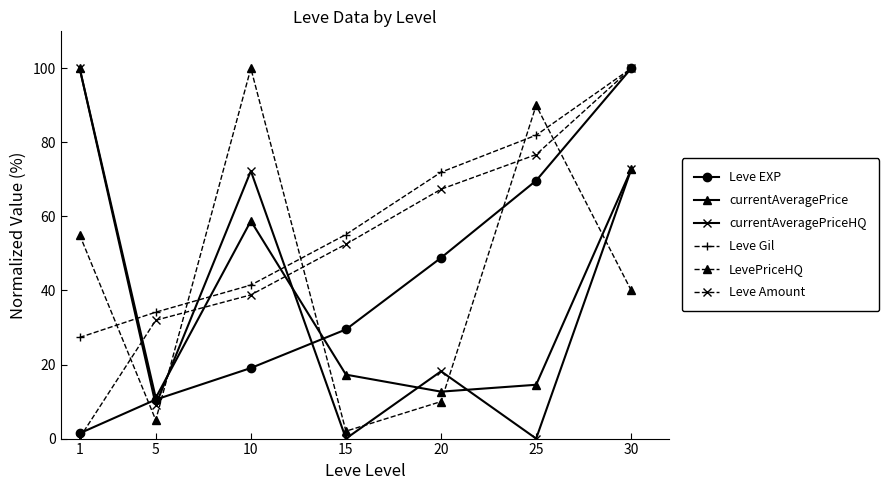

True or false: Leve Amount and currentAveragePrice intersect in this chart.

True